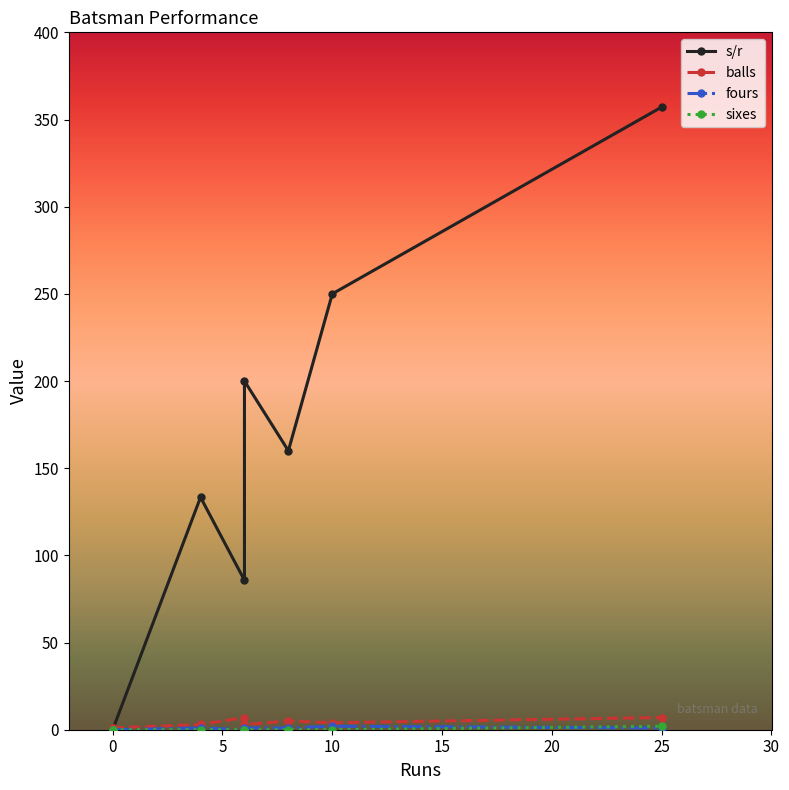

Which series has the largest range (max minus min)?

s/r